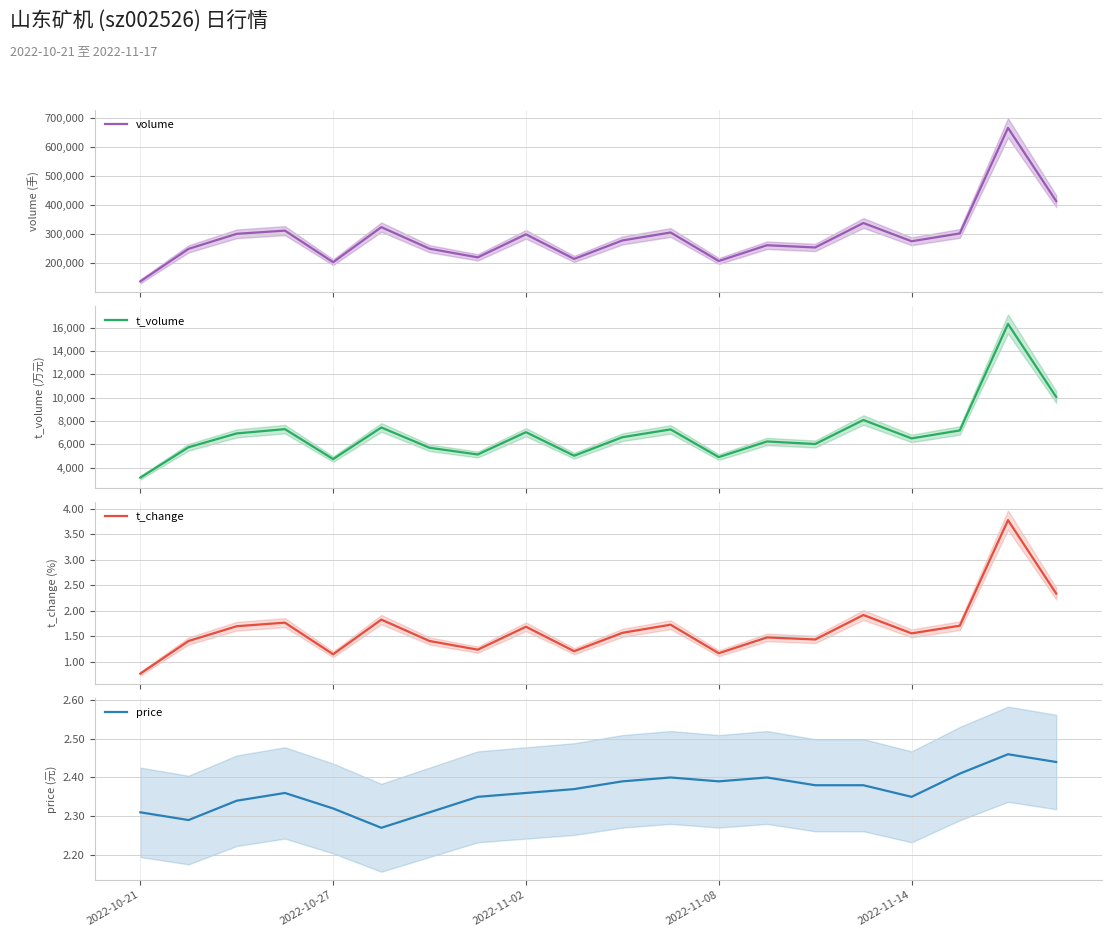

What are all the series names shown in the legend?

volume, t_volume, t_change, price